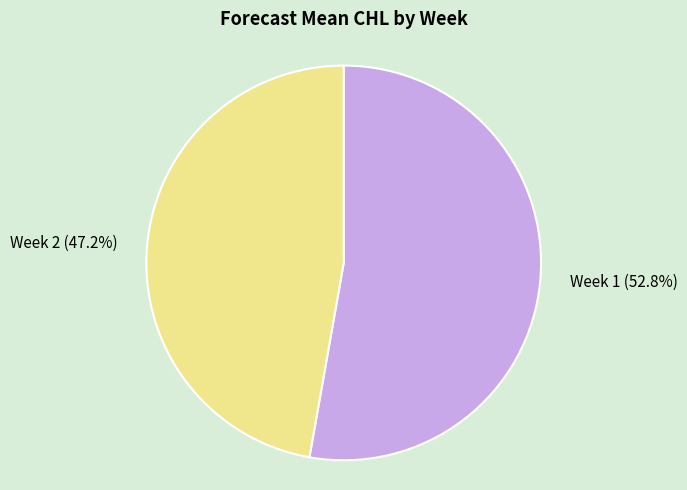

Which category has the biggest portion of the pie?

Week 1